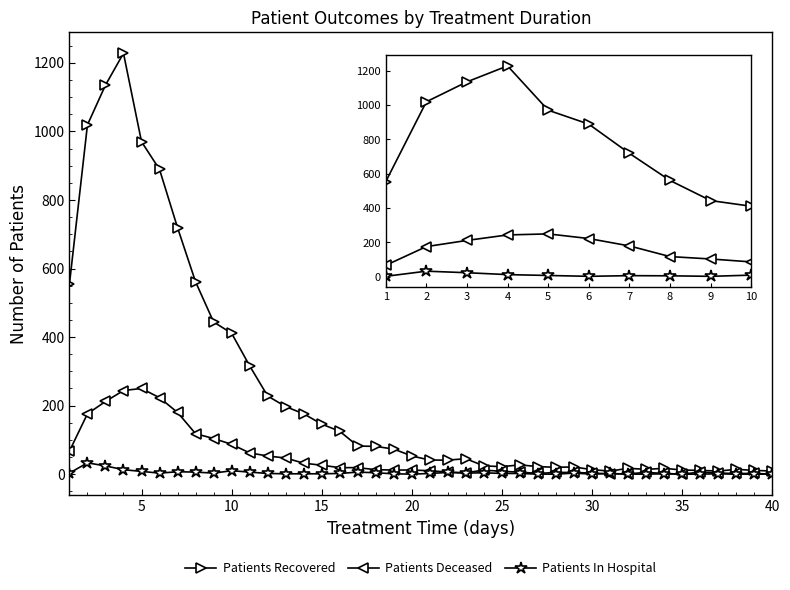

Rank the series by their average value, from lowest to highest.

Patients In Hospital, Patients Deceased, Patients Recovered